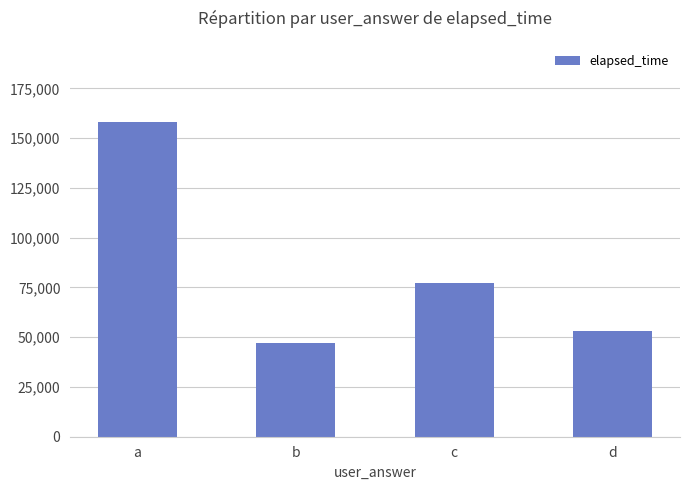

Which has a higher value, a or c?

a